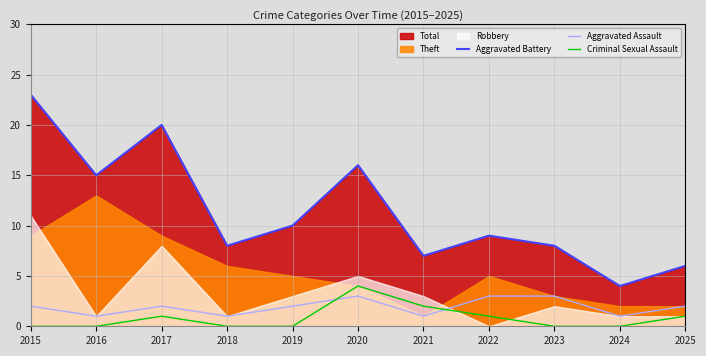

Rank the series by their maximum value, from highest to lowest.

Aggravated Battery, Criminal Sexual Assault, Aggravated Assault